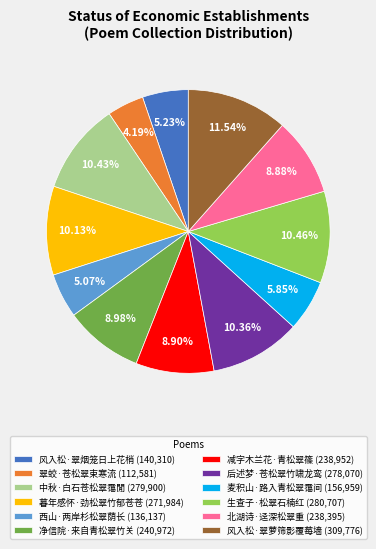

Do 风入松·翠烟笼日上花梢 and 中秋·白石苍松翠霭閒 together represent more than half of the pie?

No